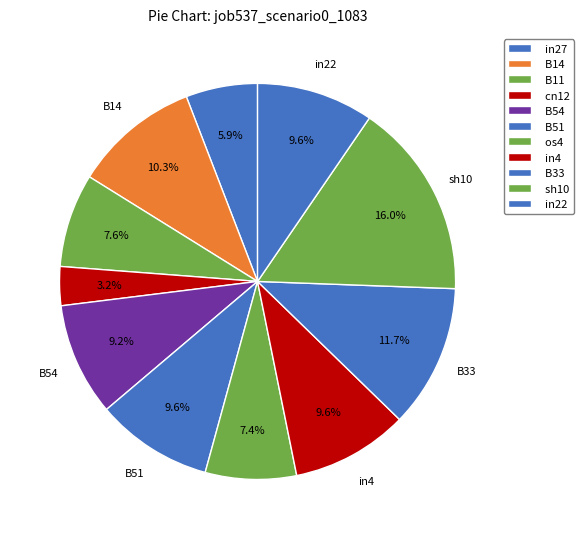

How many segments does this pie chart have?

11